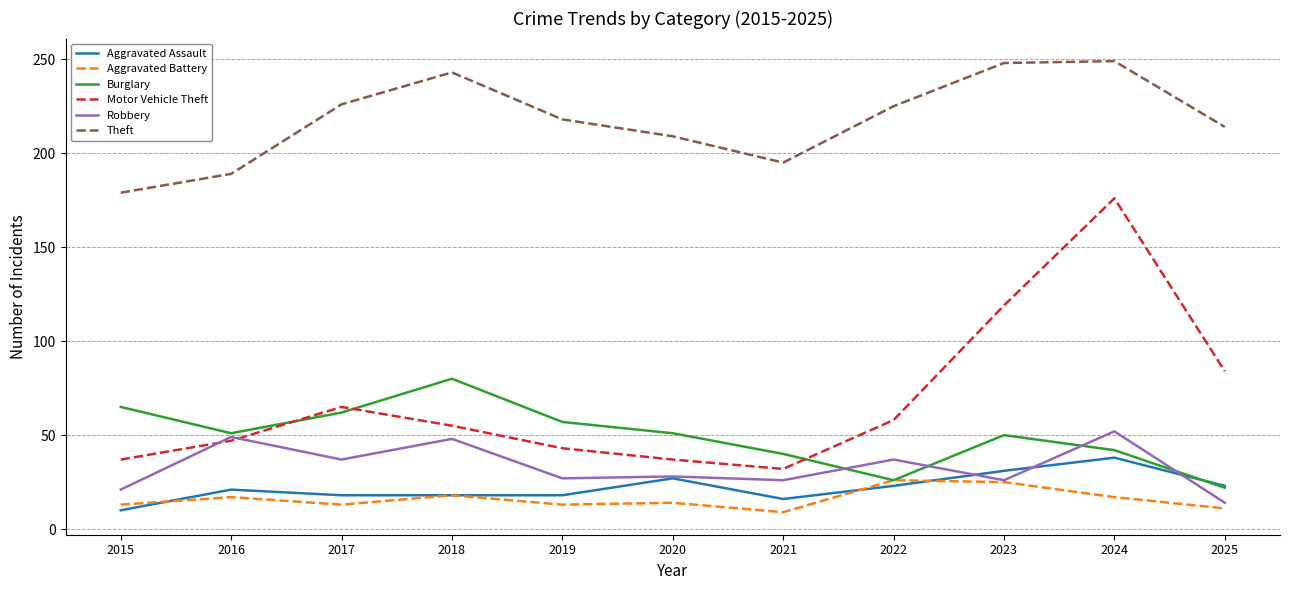

What are all the series names shown in the legend?

Aggravated Assault, Aggravated Battery, Burglary, Motor Vehicle Theft, Robbery, Theft